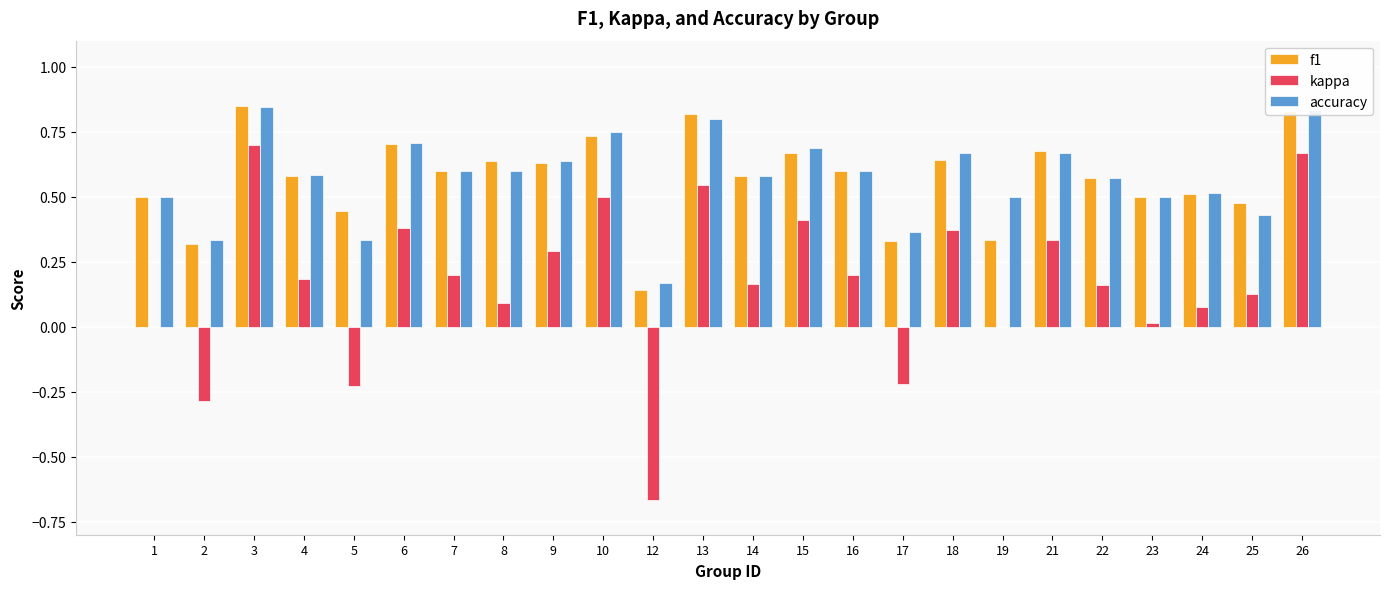

Which series changed the most between 9 and 13?

kappa